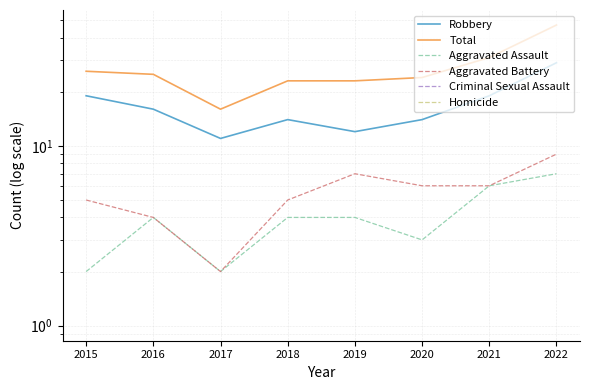

What are all the series names shown in the legend?

Robbery, Total, Aggravated Assault, Aggravated Battery, Criminal Sexual Assault, Homicide